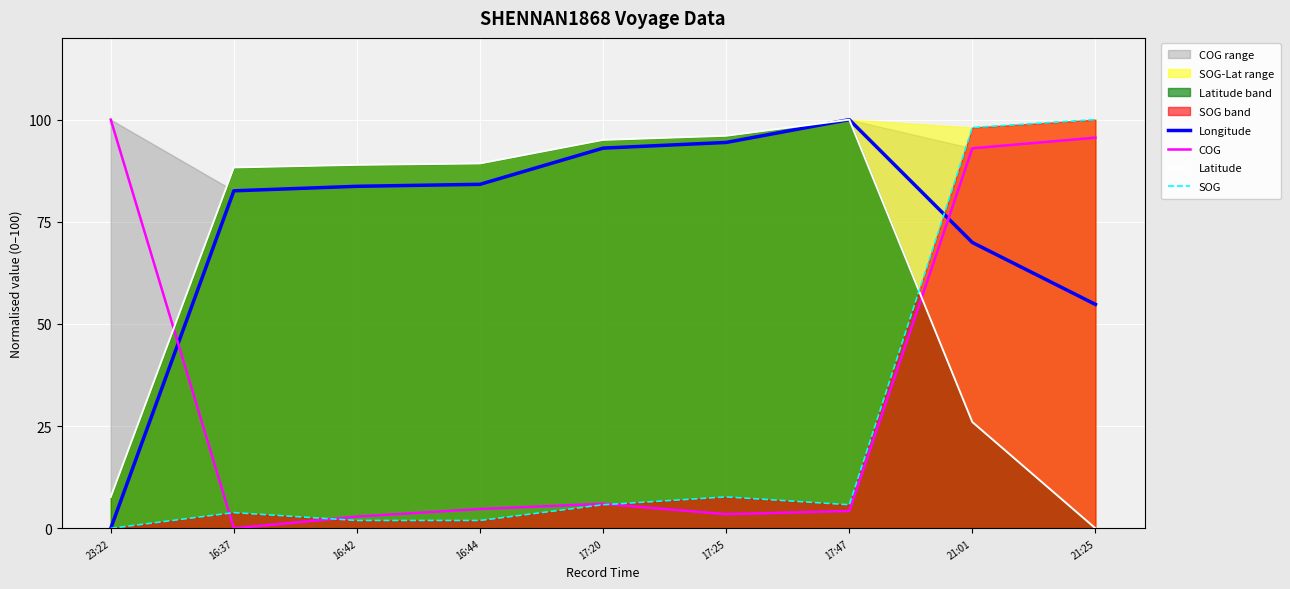

The SOG series shows 1.9 at 16:42. True or false?

True